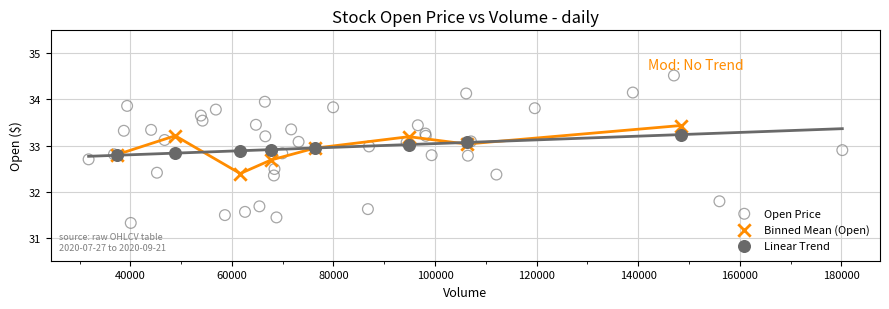

Which series contains the lowest Y value?

Open Price